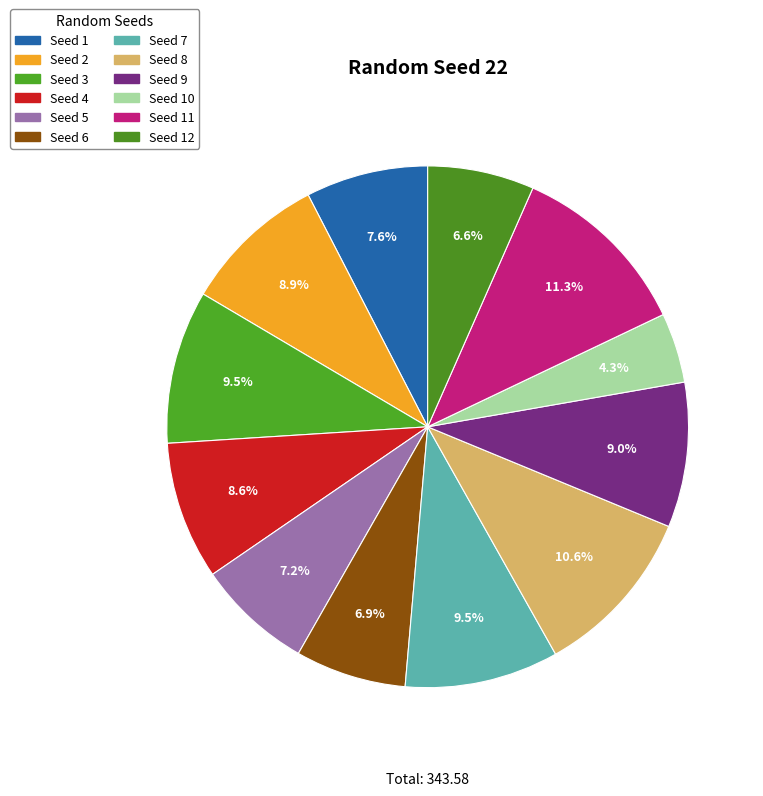

Count the number of slices in the pie.

12